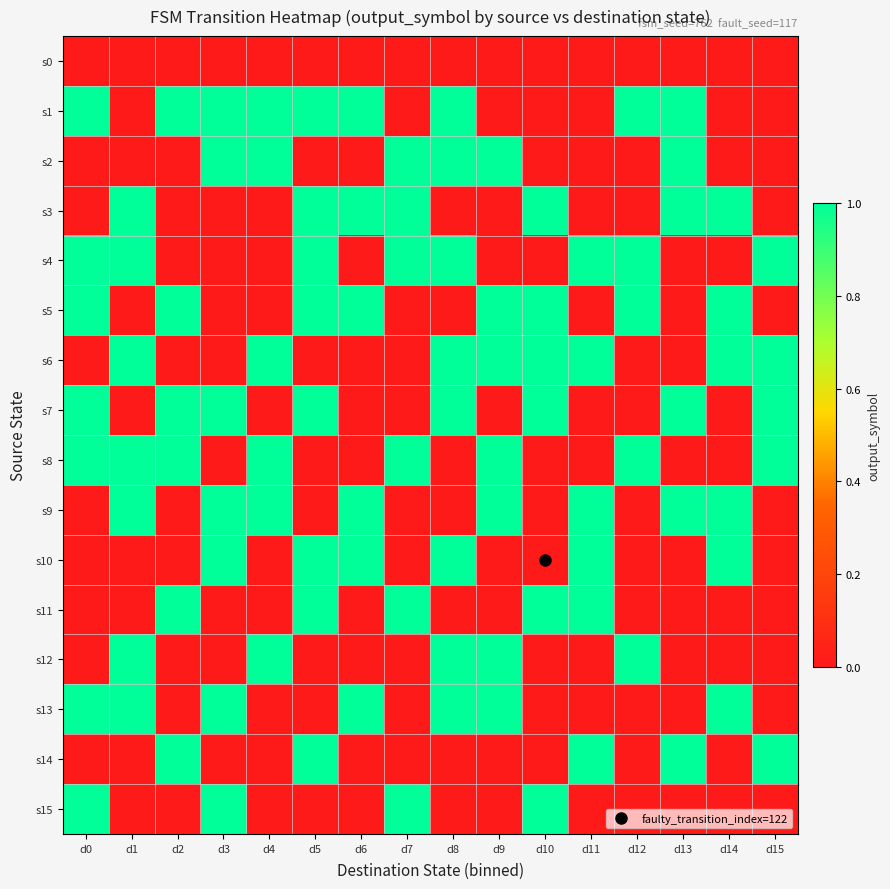

What is the total value across all series at d0?

7